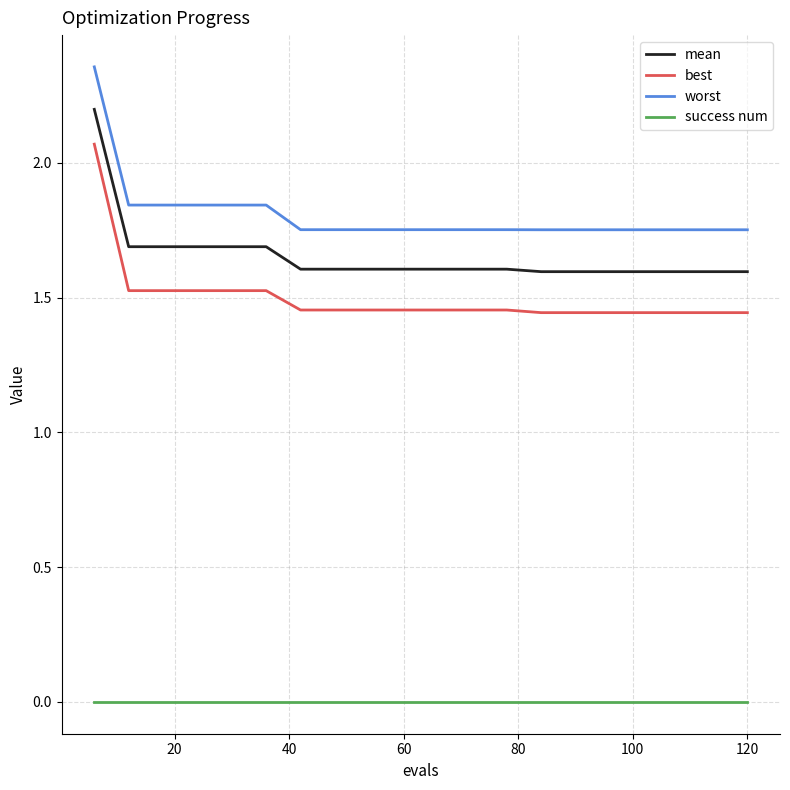

Which series has the widest spread of values?

best